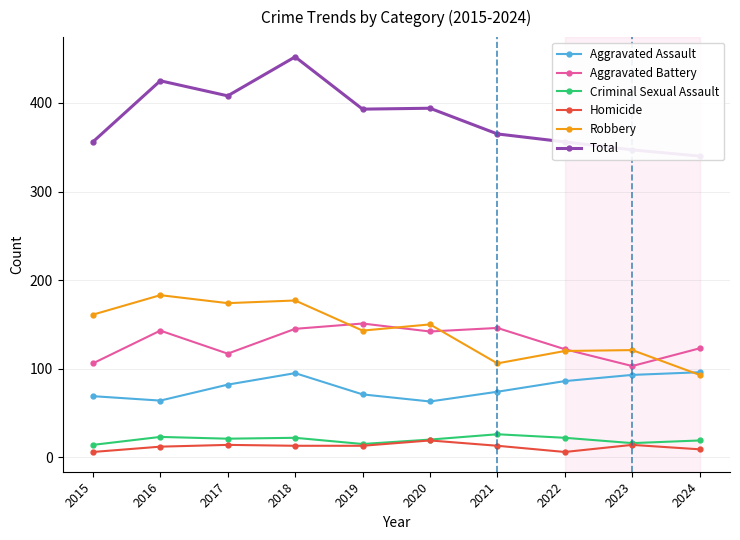

At which category does the chart reach its peak across all series?

2018